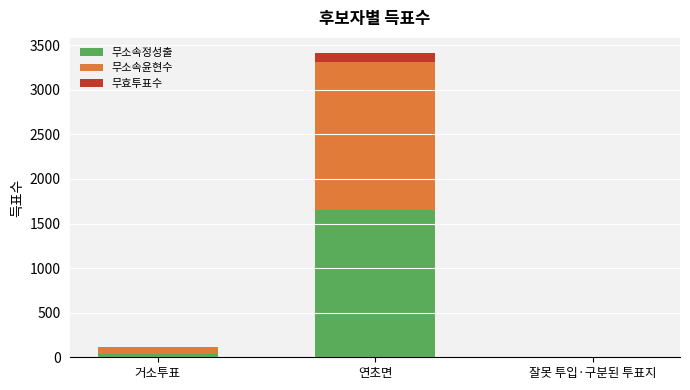

What is the sum of all 무소속정성출 values?

1699